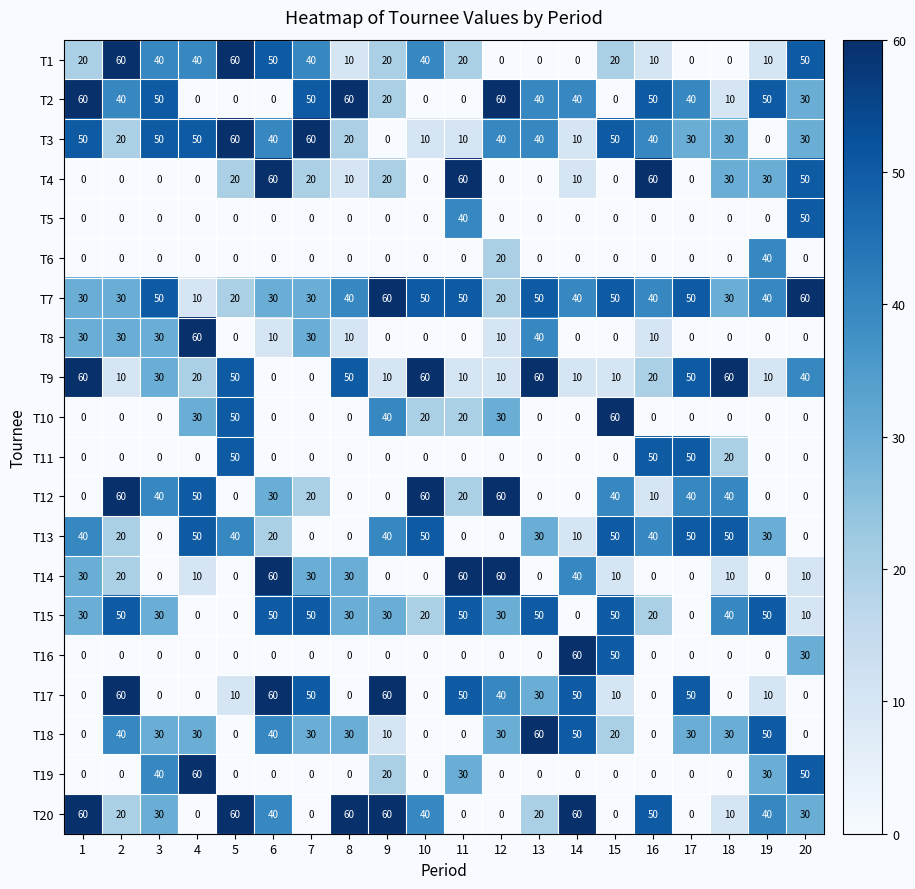

What is the difference between the highest and lowest values at 7?

60